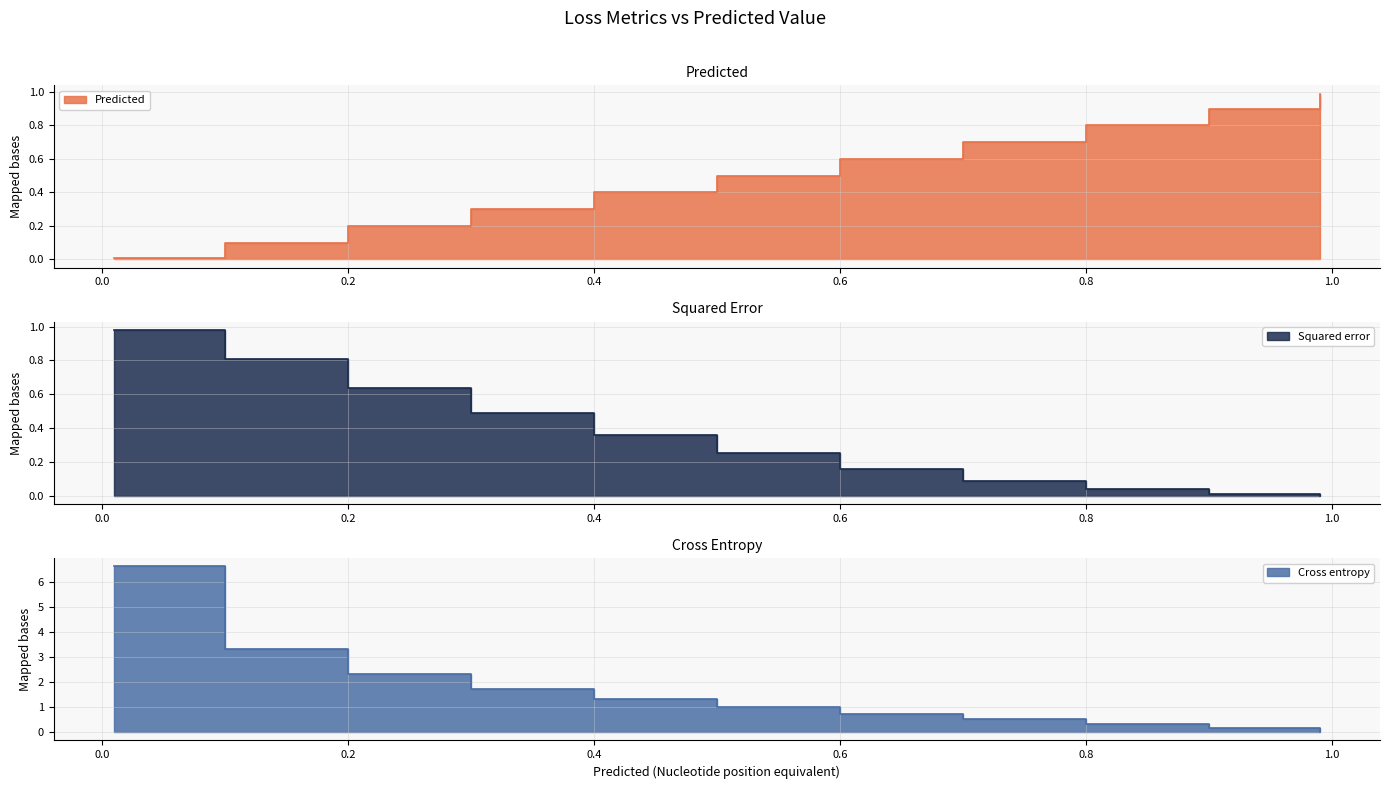

What is the value of the Squared error point at the 1st from the left?

1.0